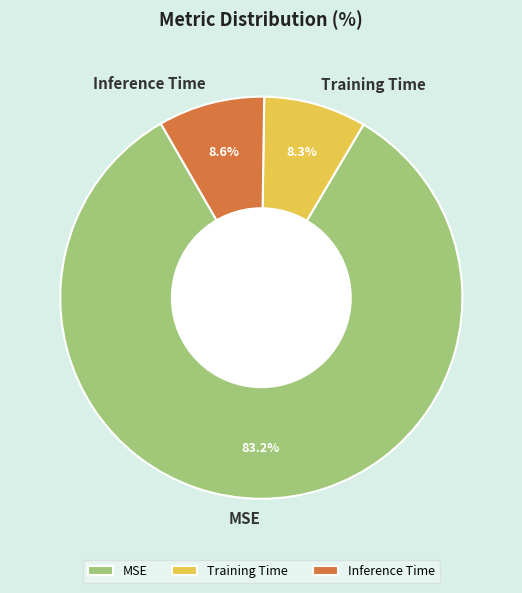

True or false: MSE accounts for 83% of the total.

True